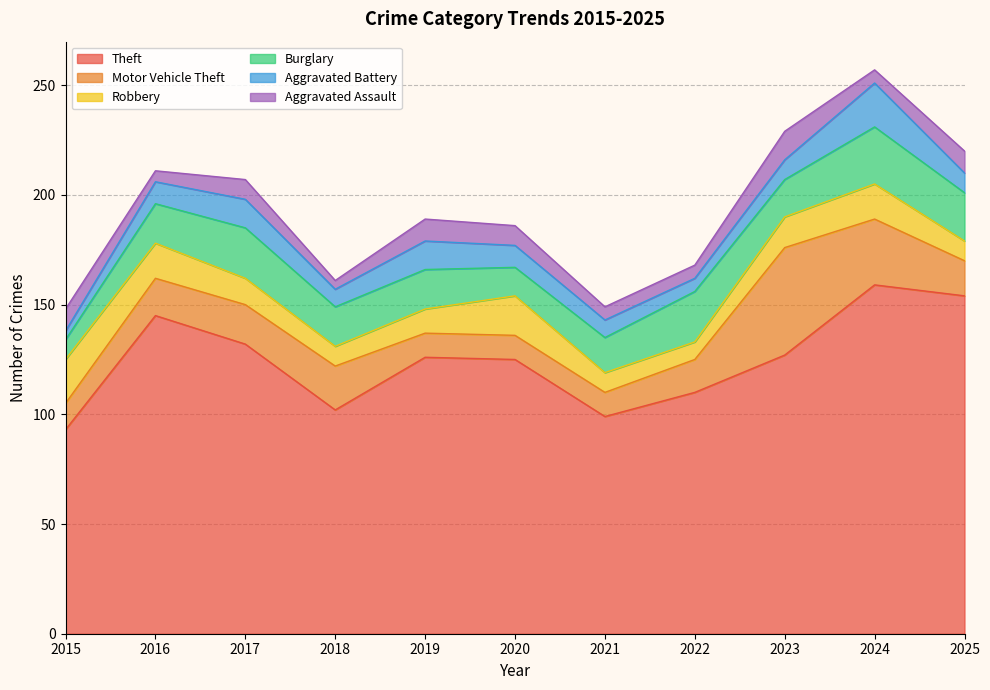

Which category has the lowest value in the Theft series?

2015